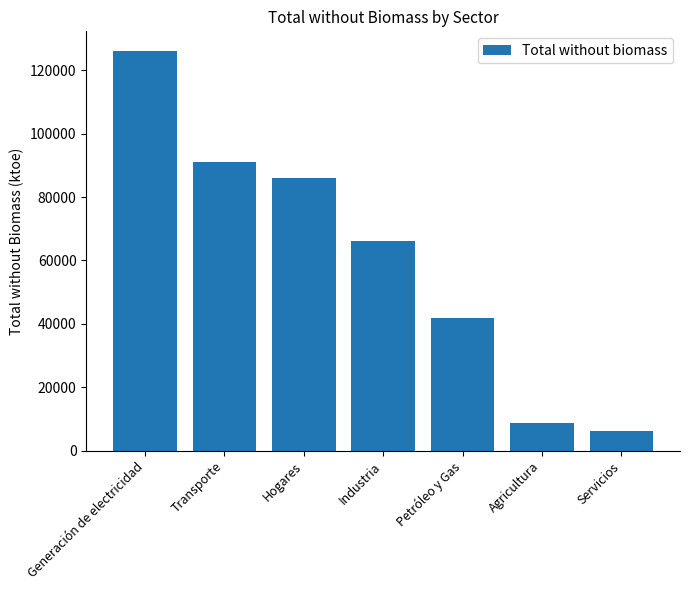

What is the difference between the maximum and minimum values?

119789.3